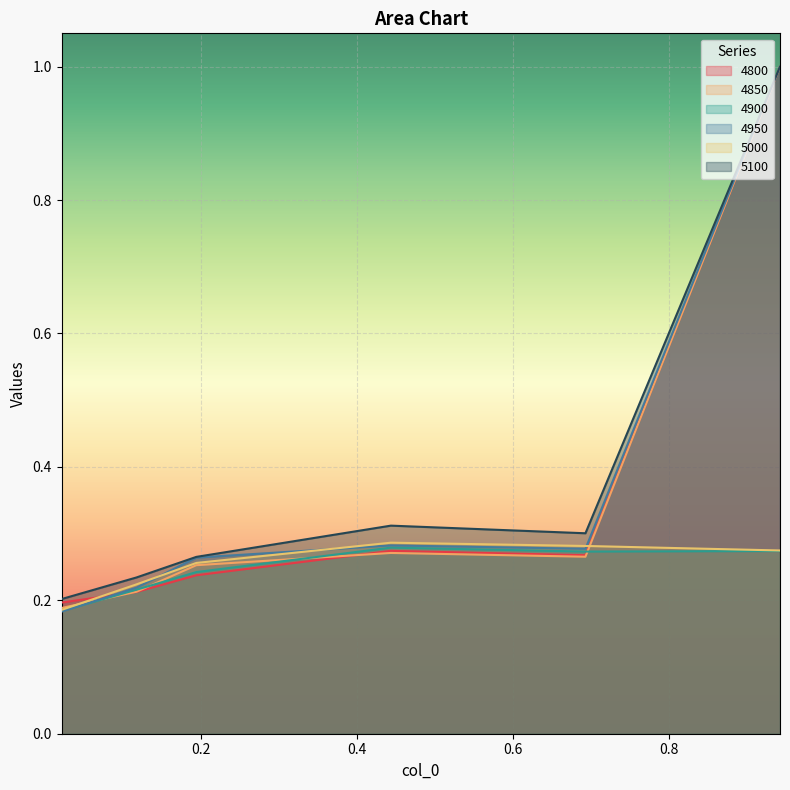

What is the smallest value displayed?

0.2